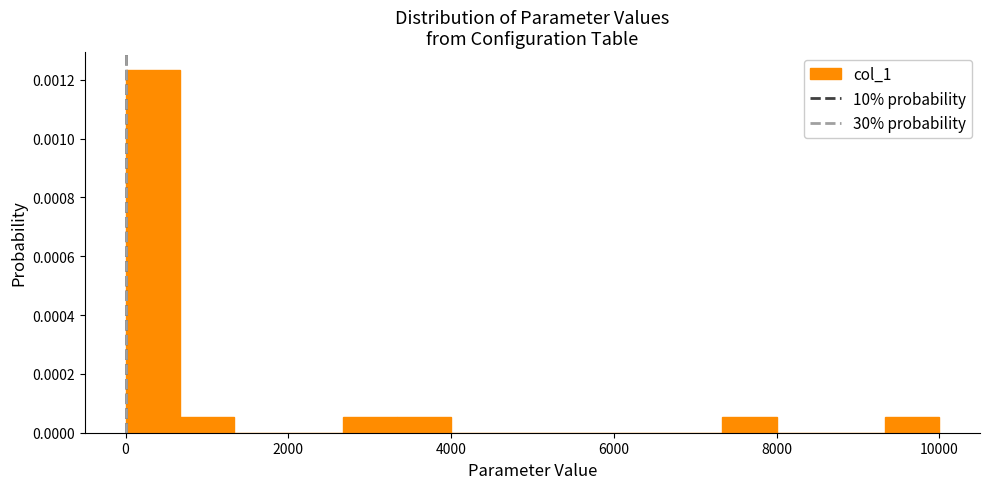

Around what value on the x-axis is the tallest bar? Give the approximate position of its centre, as read against the axis.

400